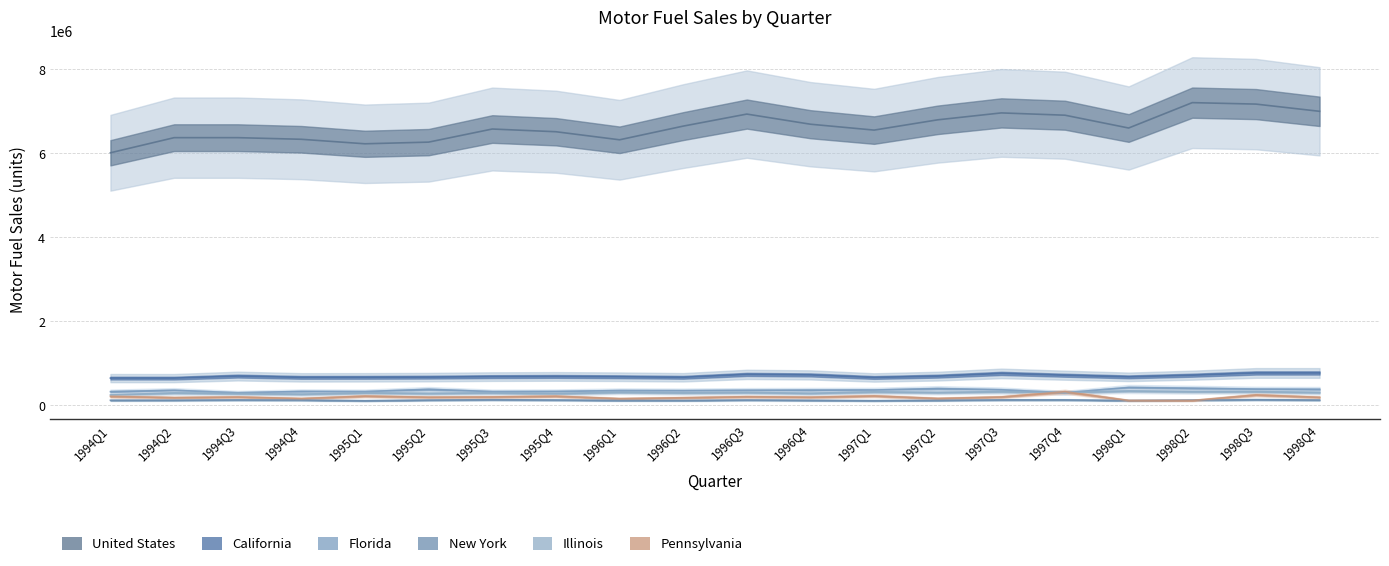

At which category is the sum across all series the highest?

1998Q3